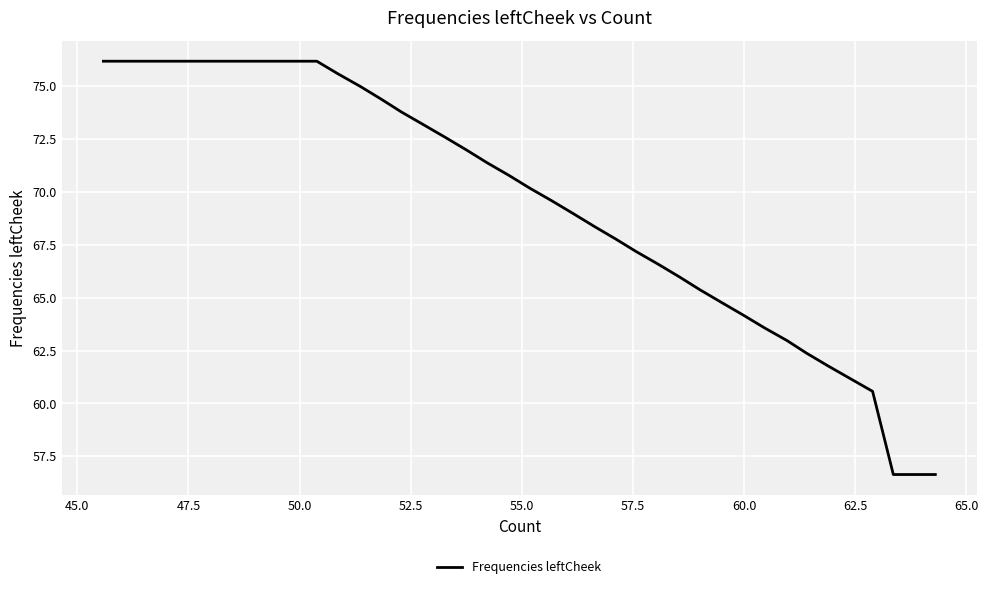

What is the difference between the maximum and minimum values?

19.5